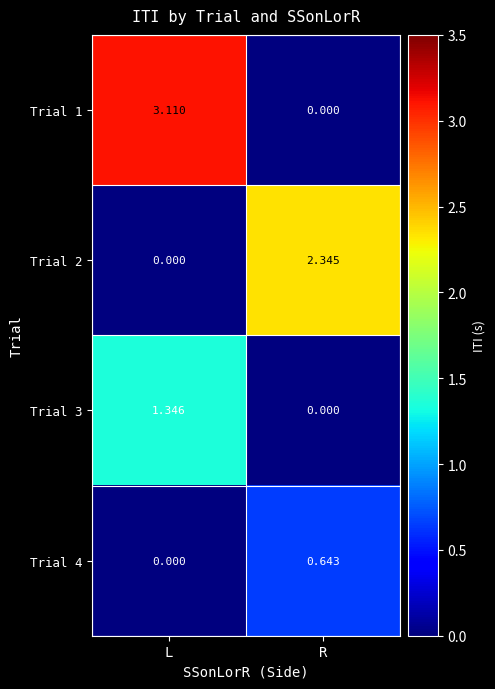

Is the value of Trial 3 at L greater than the value of Trial 2 at R?

No